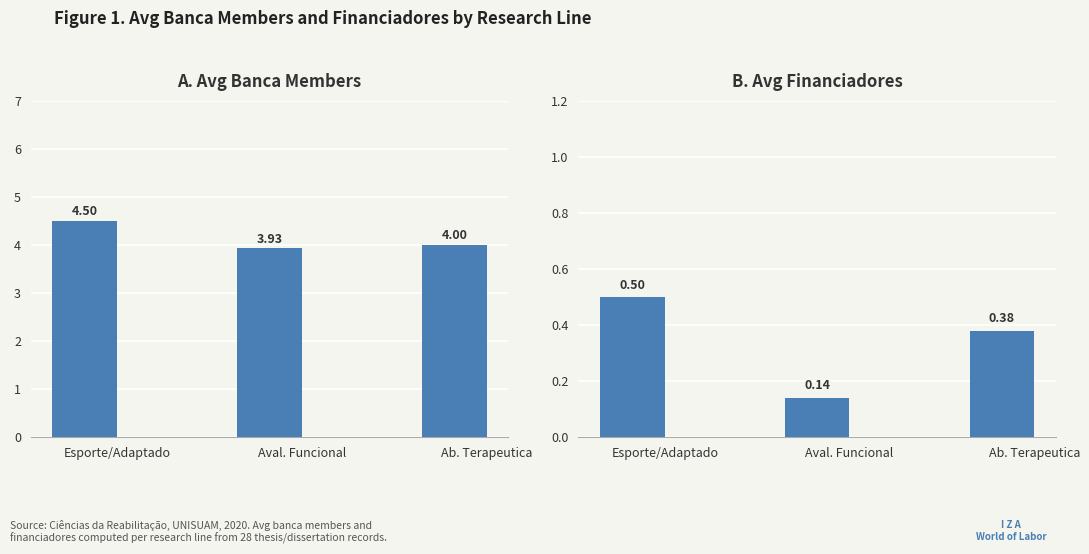

At Aval. Funcional, list the series in order from smallest to largest.

Avg Financiadores, Avg Banca Members